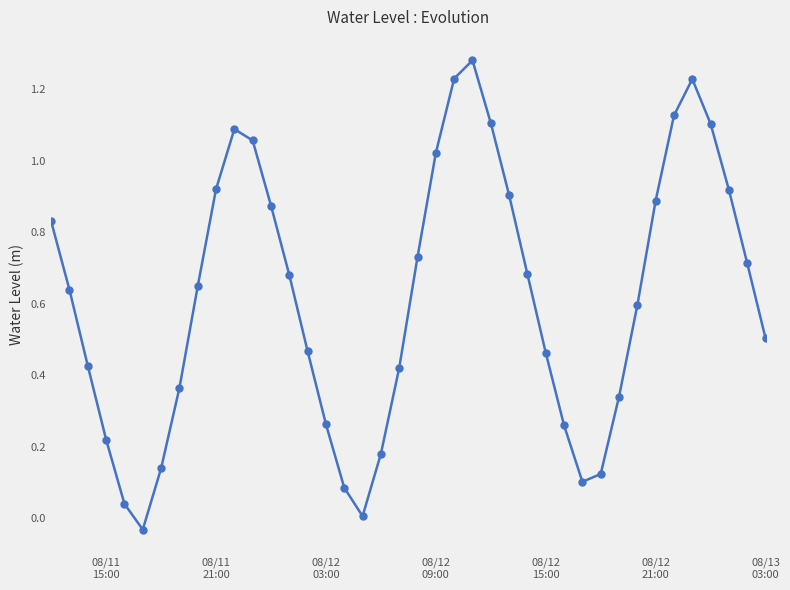

How many interior local peaks (higher than both neighbors) does the data have?

3